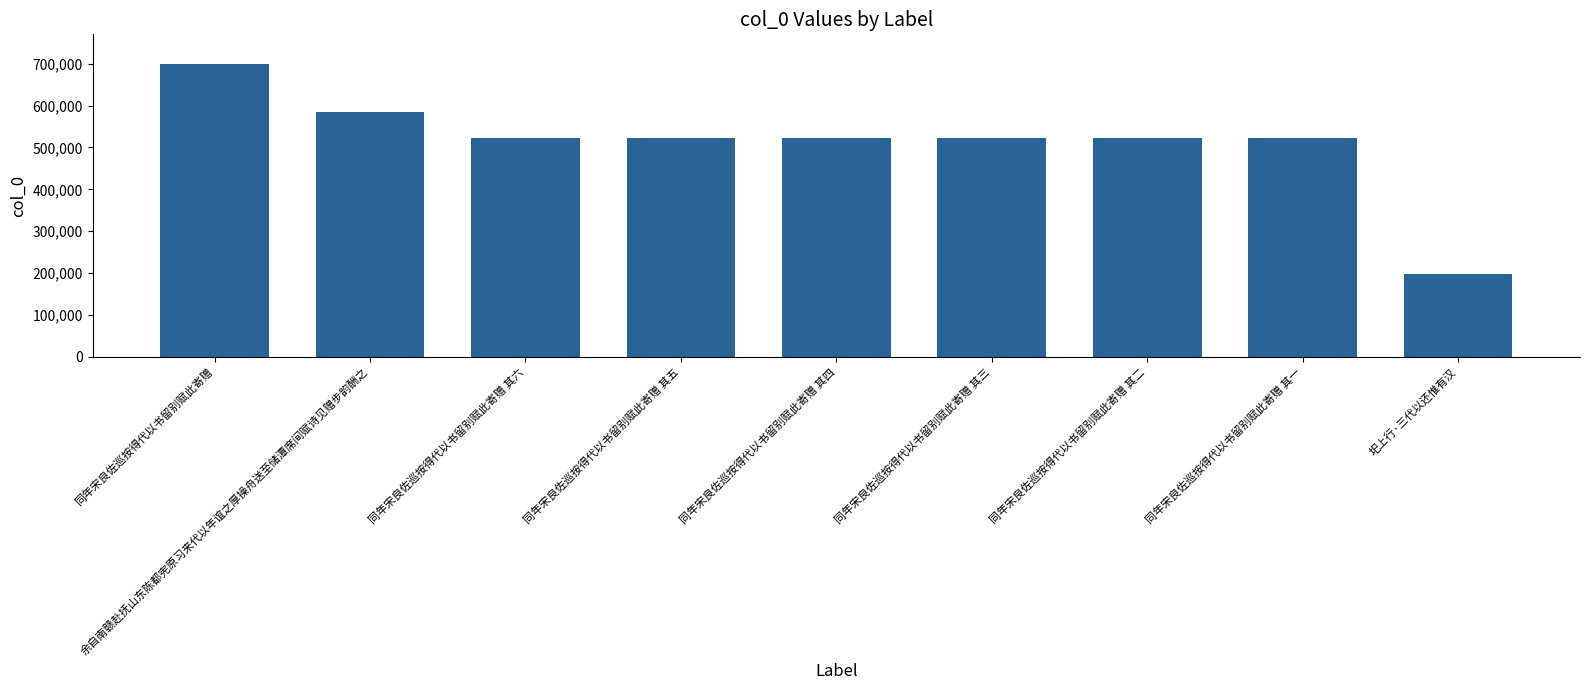

The value at 同年宋良佐巡按得代以书留别赋此寄赠 其五 is 521562. True or false?

True